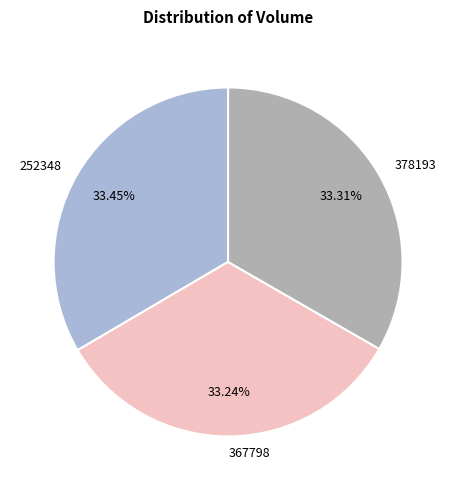

What is the ratio of the value at 367798 to the value at 252348?

1.0